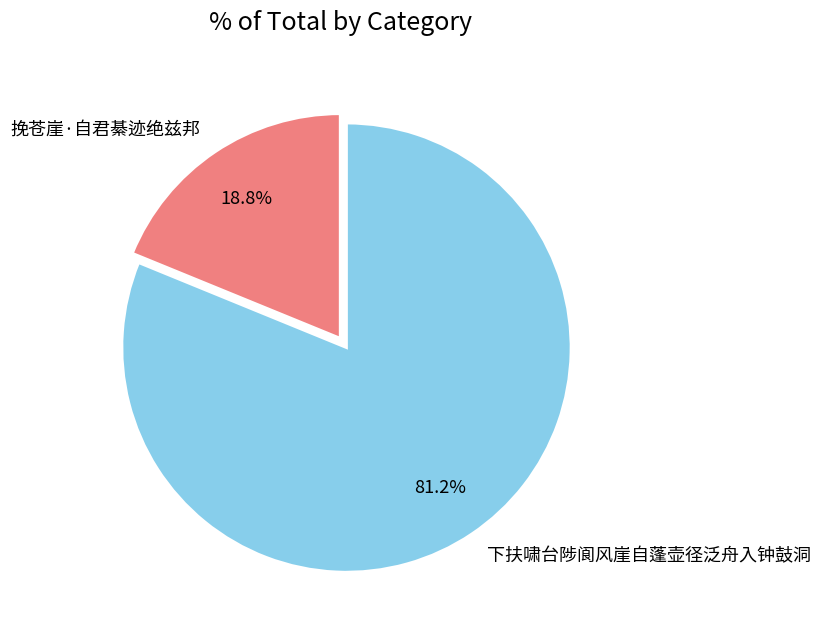

Which has a higher value, 挽苍崖·自君綦迹绝兹邦 or 下扶啸台陟阆风崖自蓬壶径泛舟入钟鼓洞?

下扶啸台陟阆风崖自蓬壶径泛舟入钟鼓洞